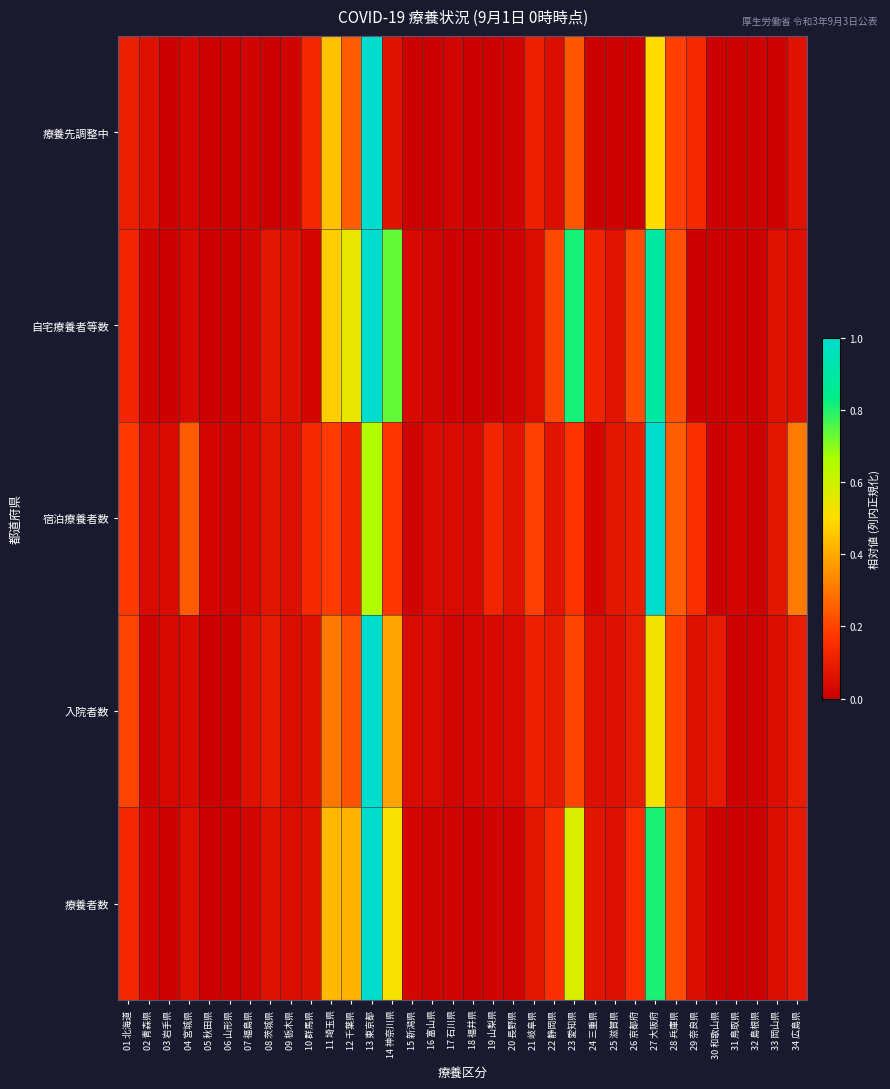

List the series in order of their peak value, lowest first.

療養者数, 入院者数, 宿泊療養者数, 自宅療養者等数, 療養先調整中